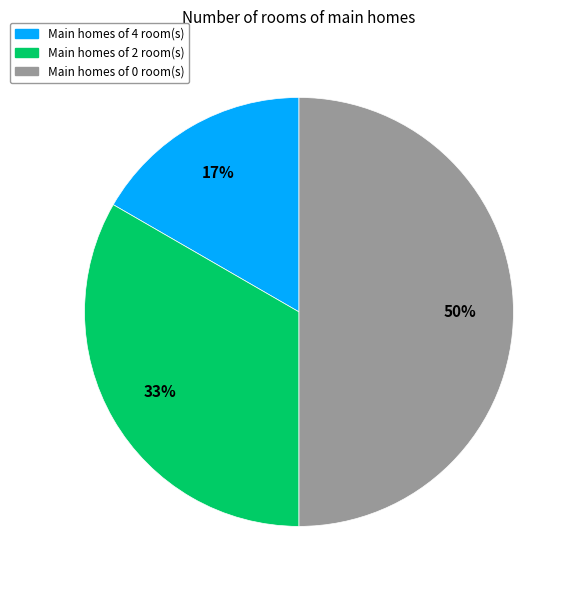

To the nearest percent, what is the average slice percentage?

33%